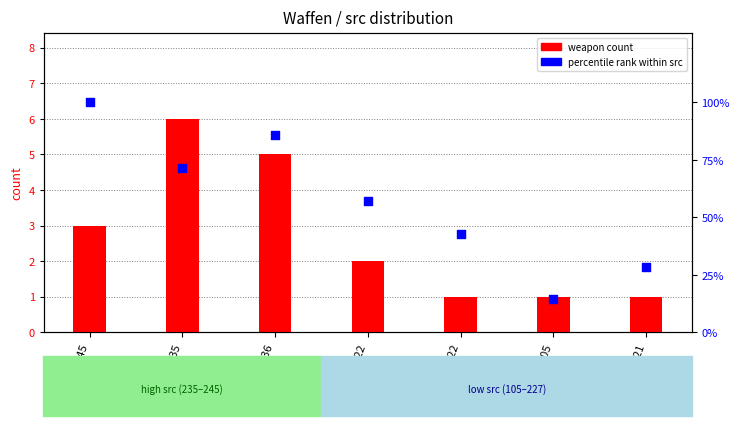

Which series has the largest Y range (max minus min)?

percentile rank within src